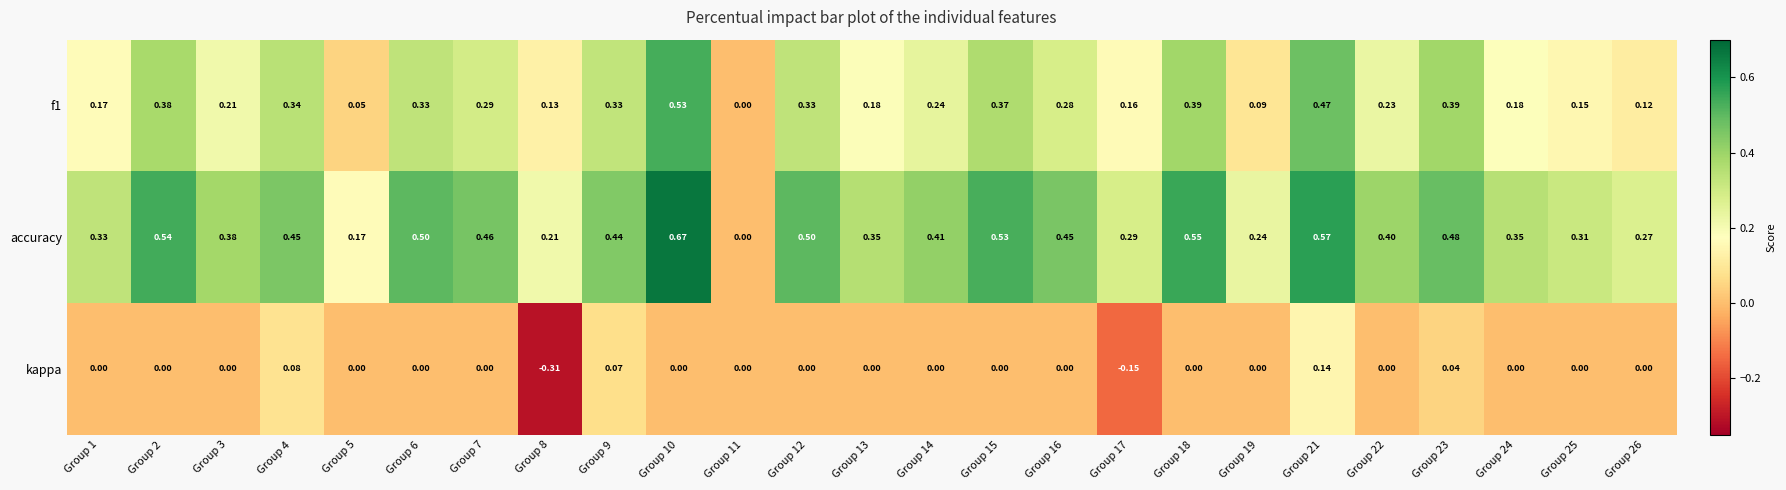

Count the number of data series in this chart.

3